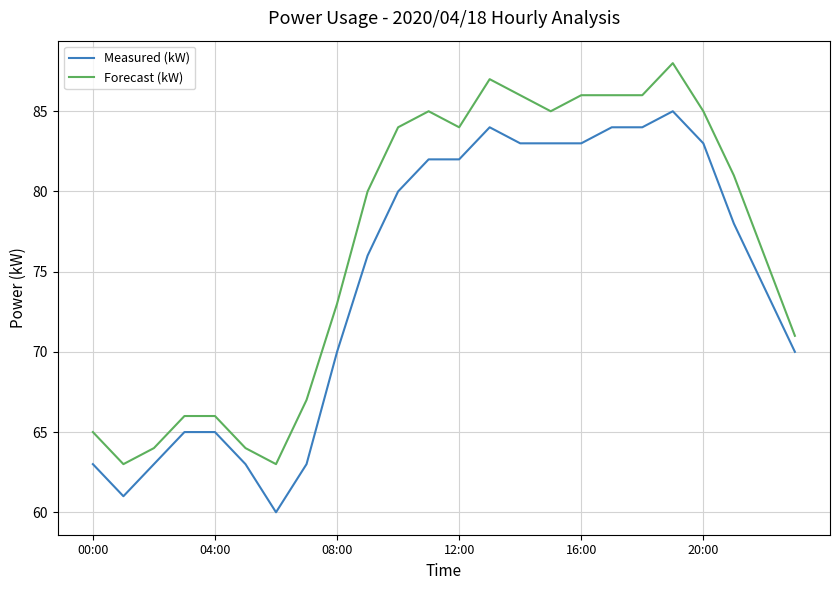

What is the difference between the maximum and minimum values in the Measured (kW) series?

25